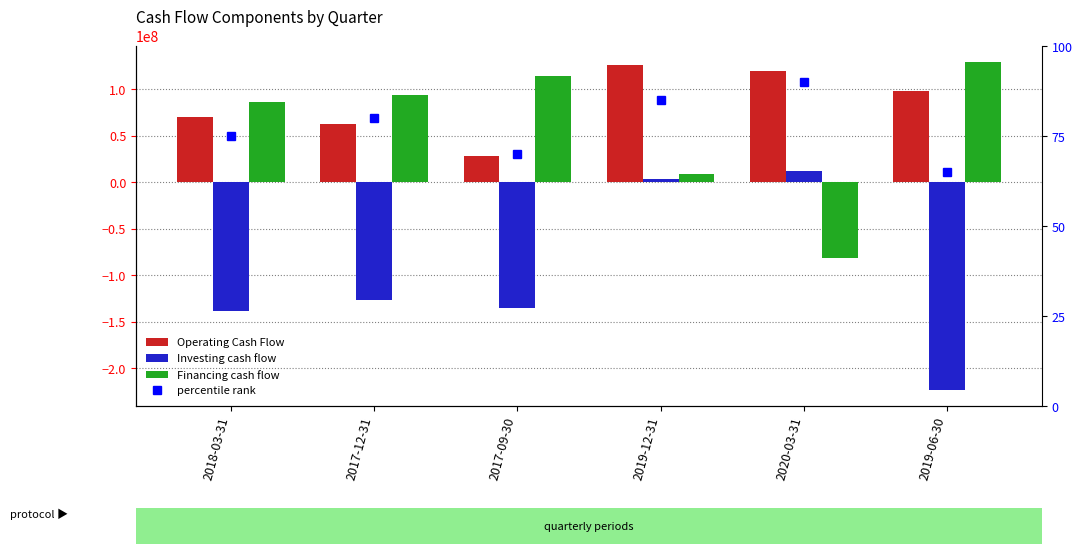

Is the value of percentile rank at 2017-09-30 greater than the value of Financing cash flow at 2019-06-30?

No